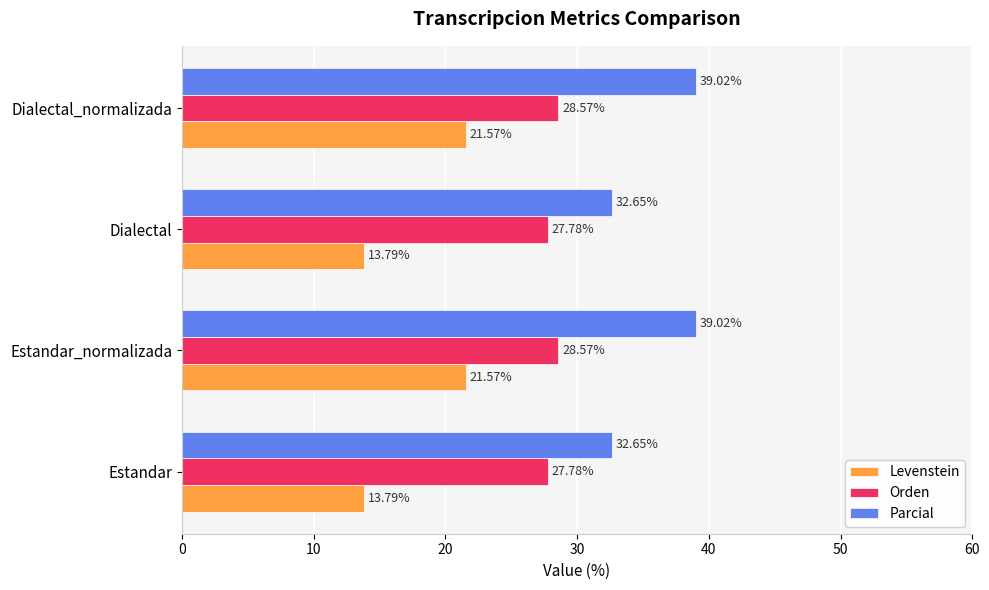

What is the average value of the Levenstein series?

17.7